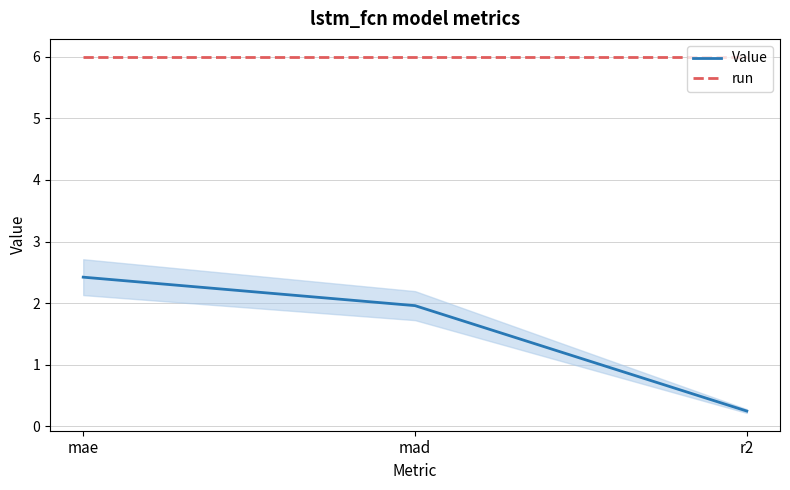

Which series changed the most between mae and r2?

Value